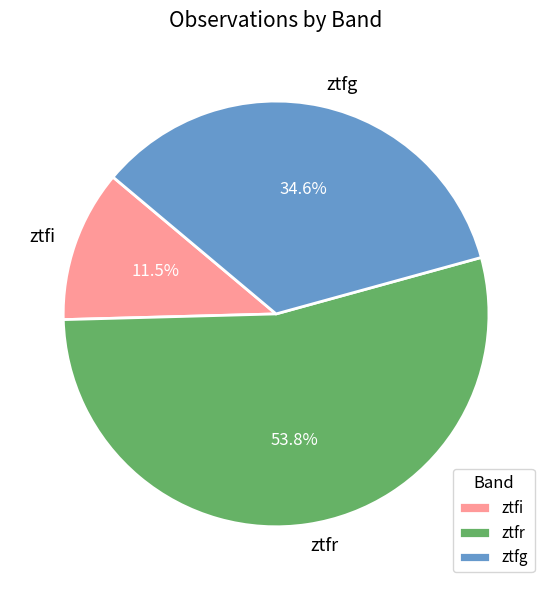

Which has a higher value, ztfg or ztfr?

ztfr